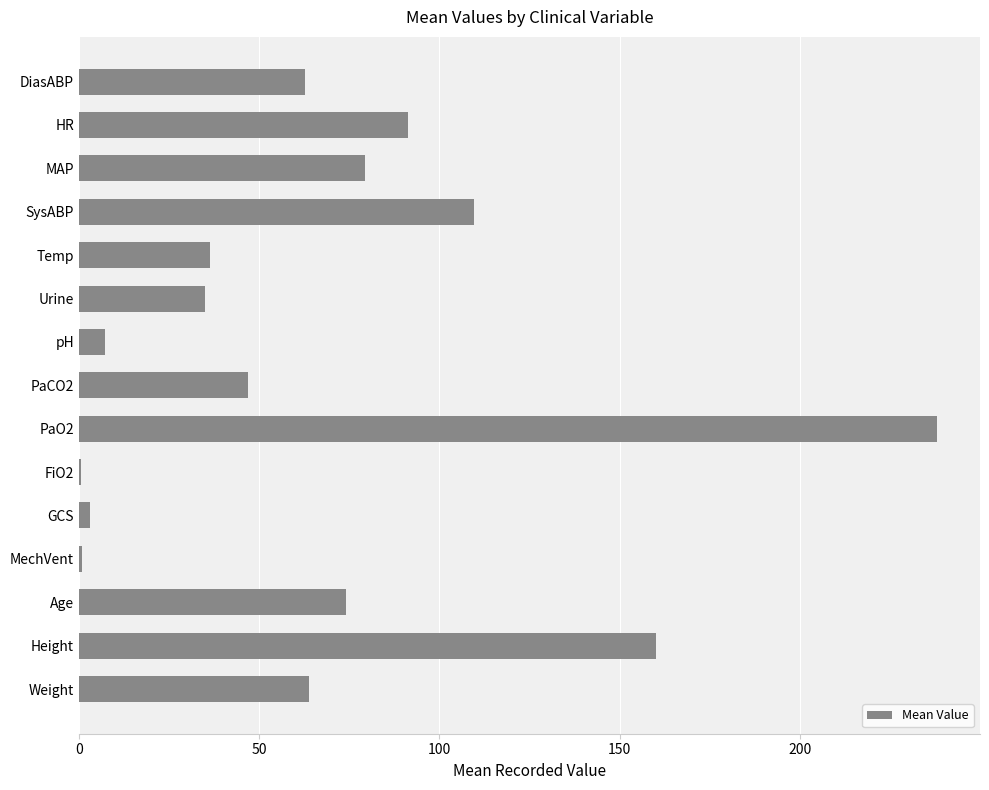

At which label is the value closest to 119?

SysABP